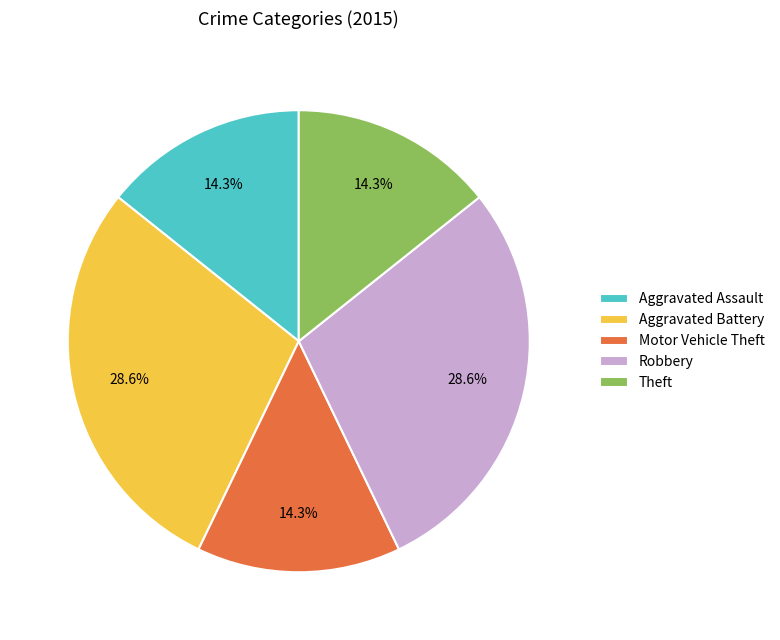

Is there any slice that represents more than half of the pie?

No